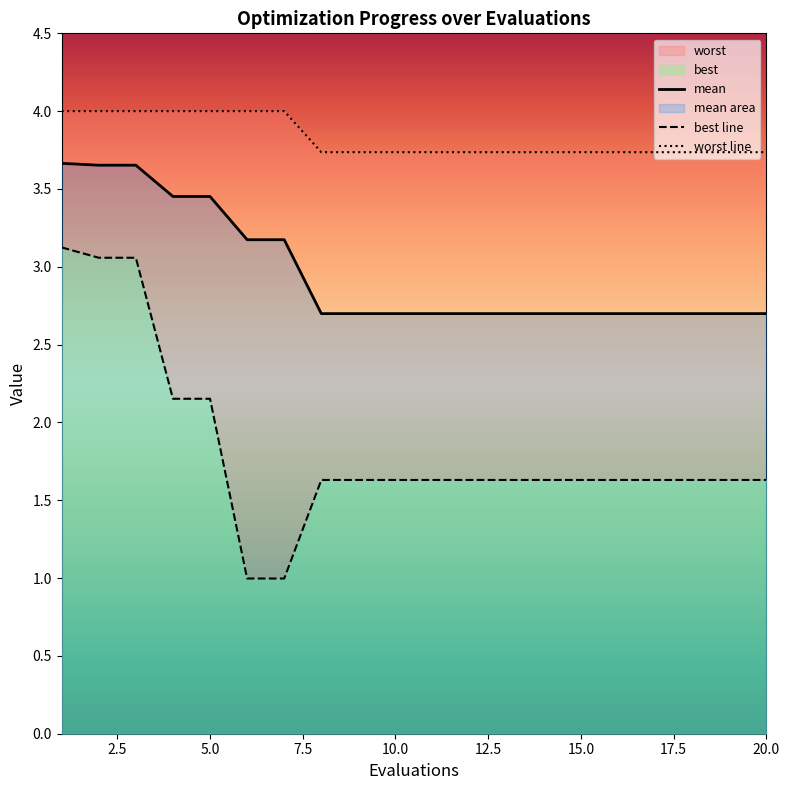

What is the difference between the maximum and minimum values in the mean series?

1.0